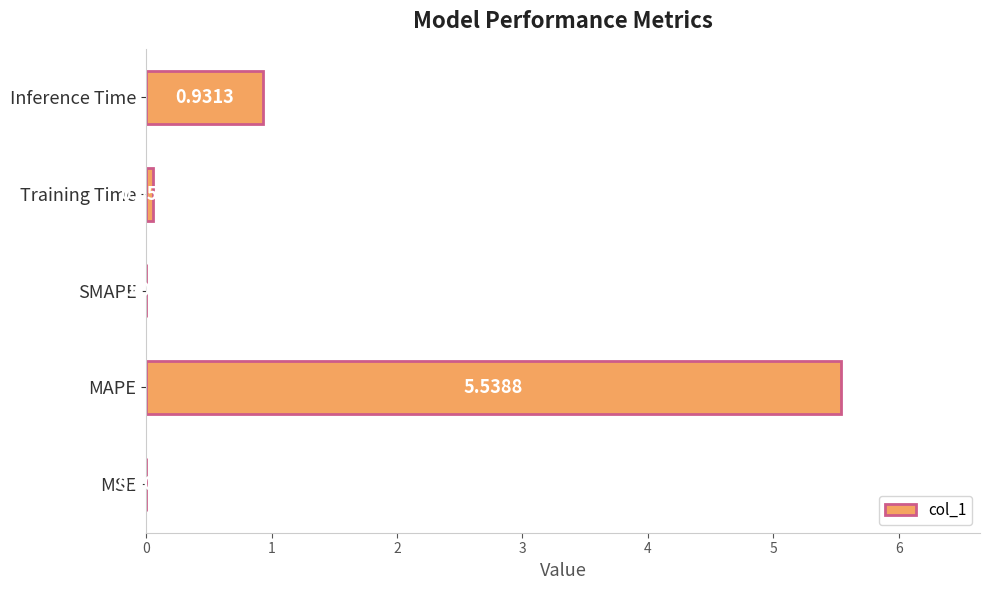

How many distinct data groups are displayed?

1